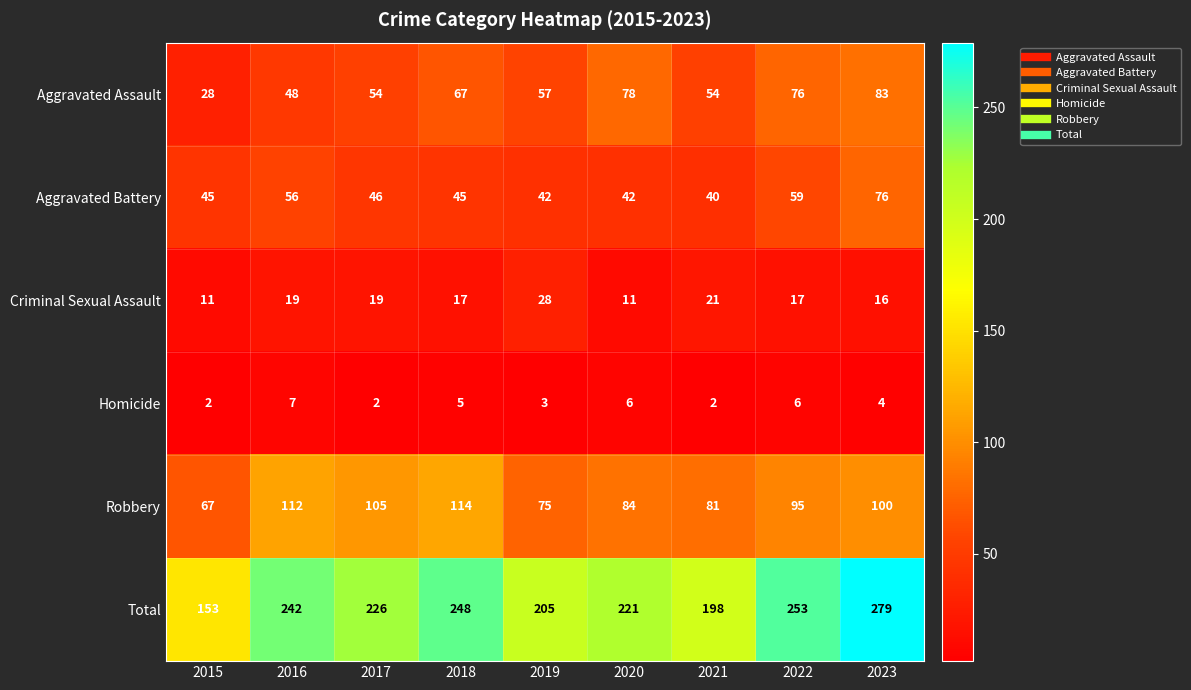

At how many categories does at least one series exceed 76?

9